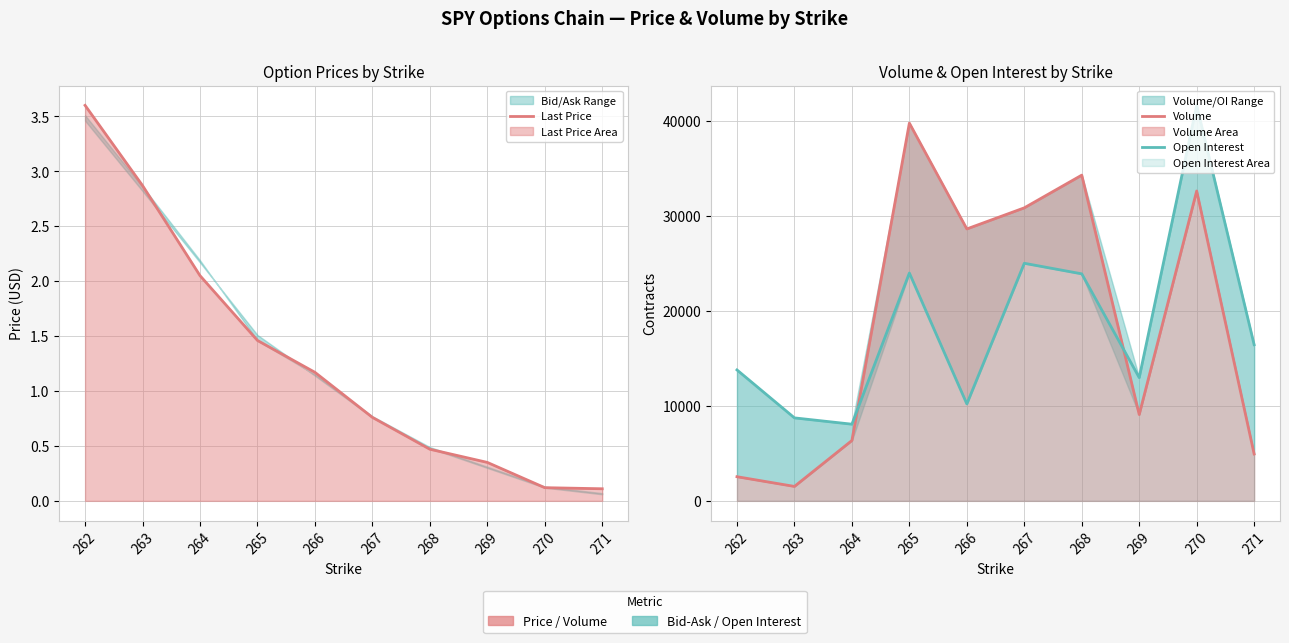

How many lines are shown in the chart?

3